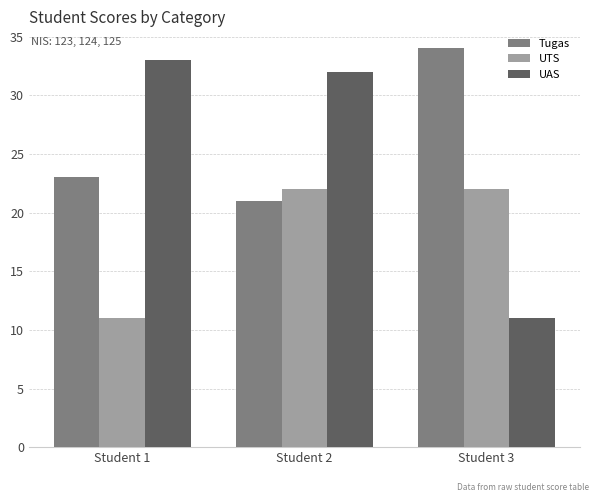

Reading right to left, what are all the values shown in this chart?

Tugas: Student 3=34	Student 2=21	Student 1=23
UTS: Student 3=22	Student 2=22	Student 1=11
UAS: Student 3=11	Student 2=32	Student 1=33